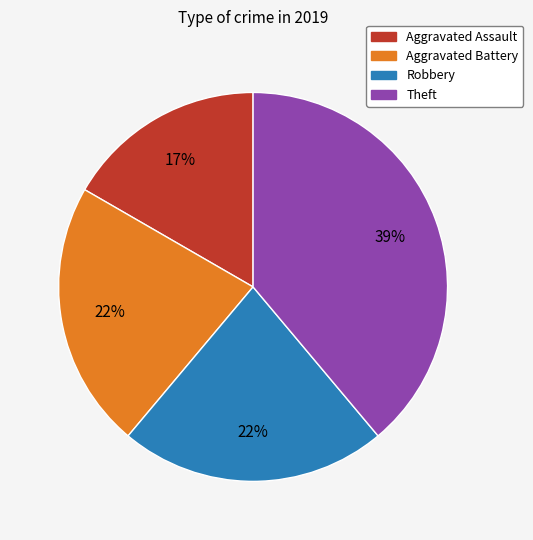

The Aggravated Assault slice represents 2% of the pie. True or false?

False